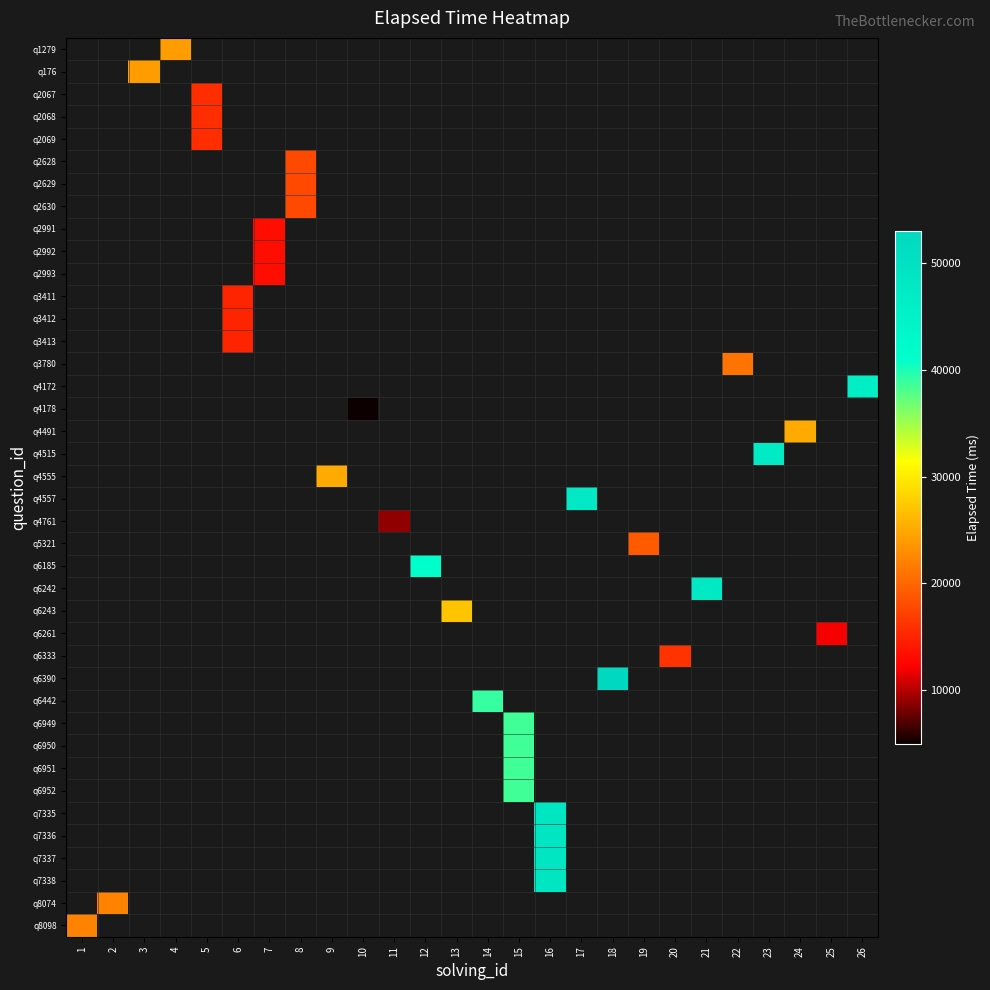

What is the smallest value displayed?

5000.0